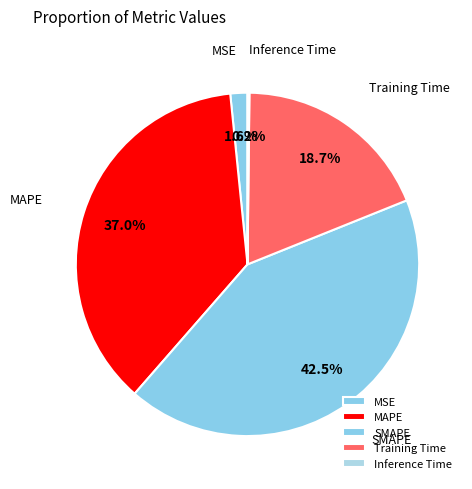

Does any single category account for the majority?

No